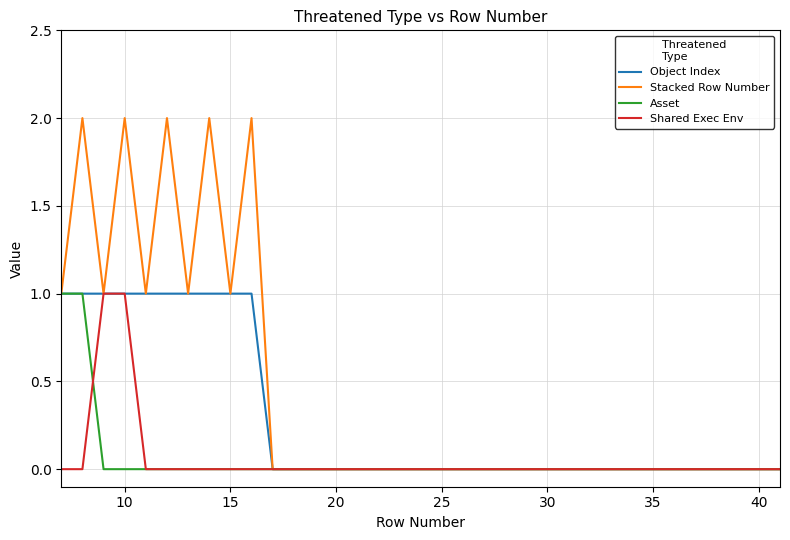

Which series has the largest total across all categories?

Stacked Row Number